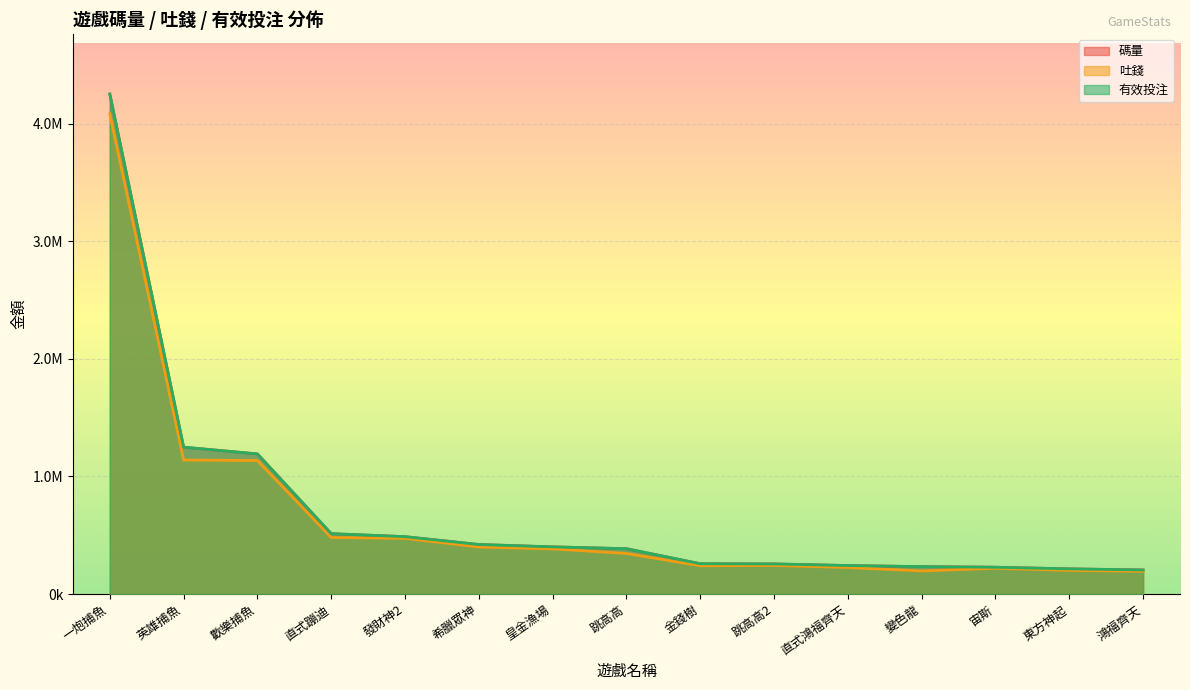

What position from the left is 變色龍?

12